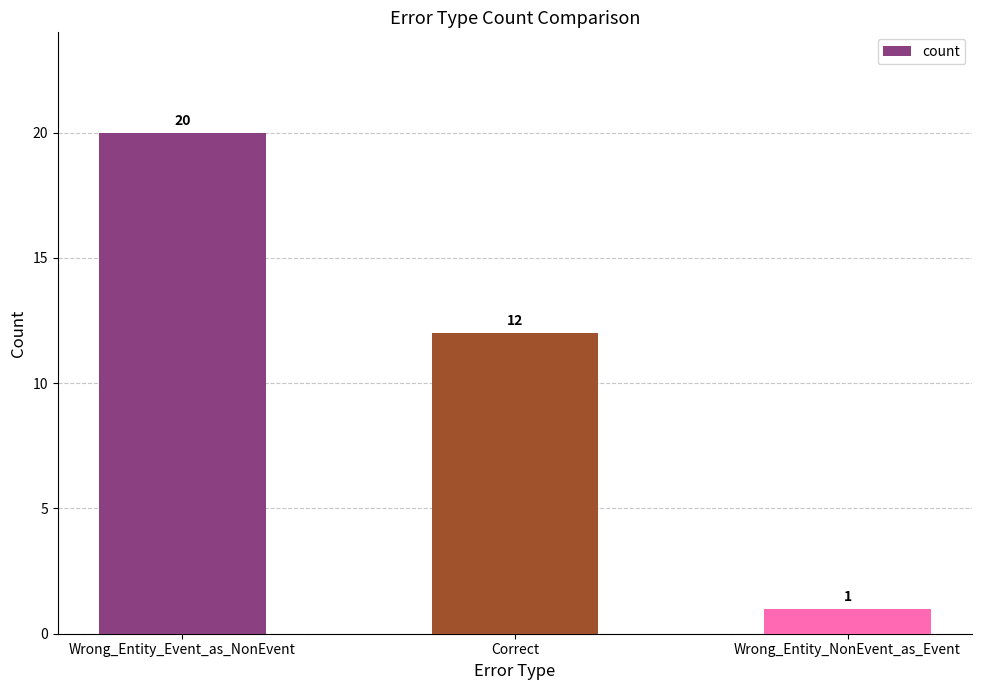

What is the label of the 2nd bar from the left?

Correct